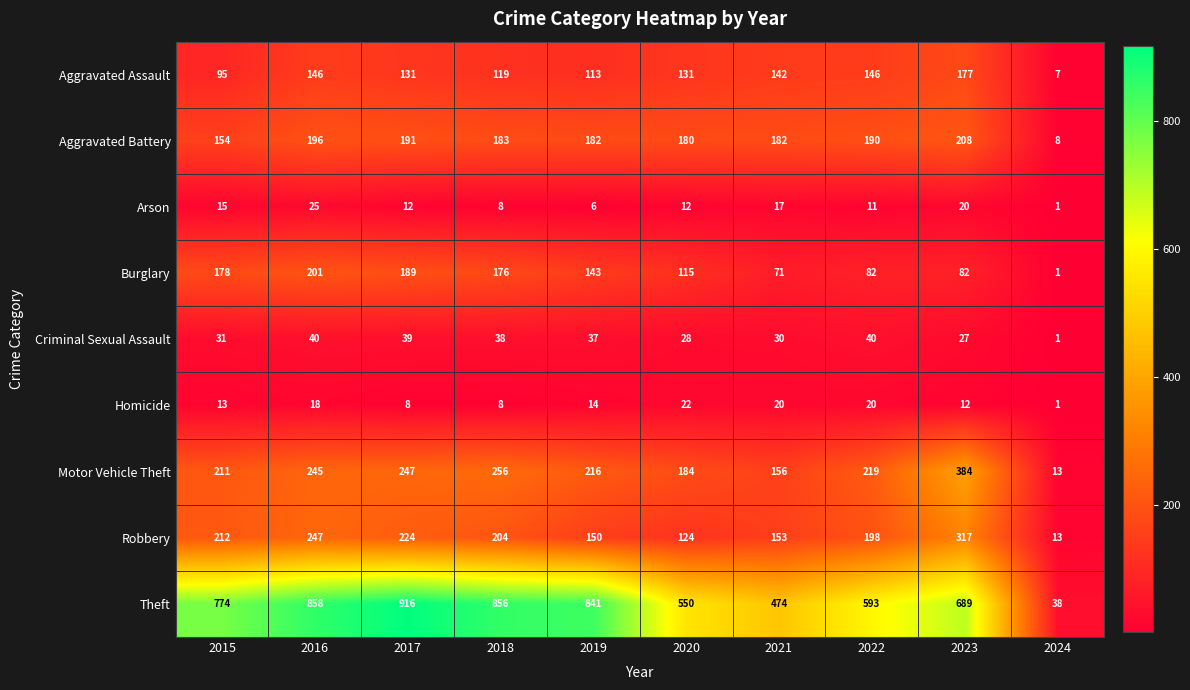

Read the Arson value at 2018.

8